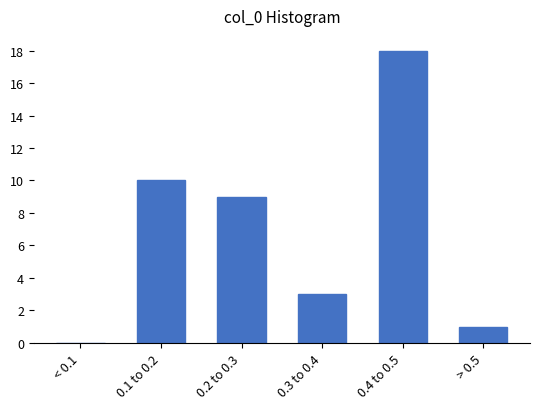

Reading left to right, transcribe all the data shown in this chart.

< 0.1=0	0.1 to 0.2=10	0.2 to 0.3=9	0.3 to 0.4=3	0.4 to 0.5=18	> 0.5=1